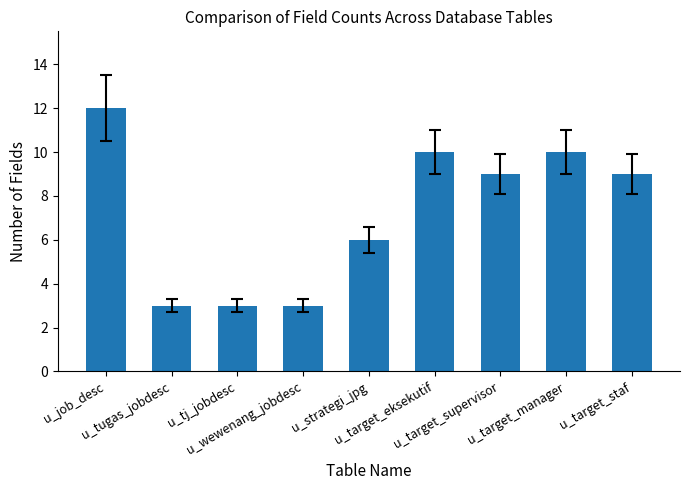

Is it true that the value at u_tugas_jobdesc is 3?

True